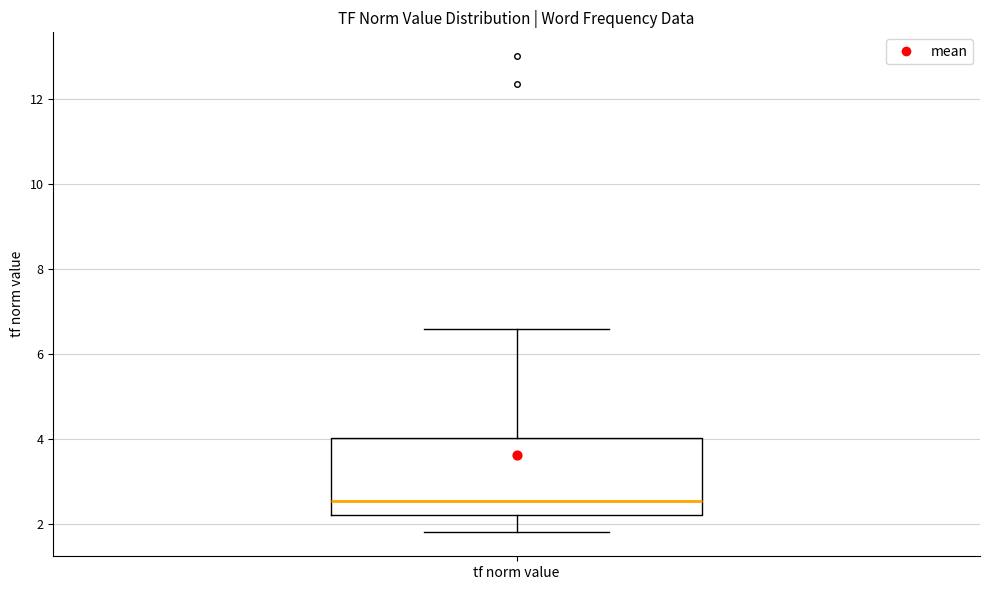

Read this box plot against the y-axis: the position of the median line, the range covered by the box, and the ends of both whiskers. The values are not printed on the chart, so give them approximately, as read against the axis.

median 2.6, box 2.2 to 4.0, whiskers 1.8 to 6.6